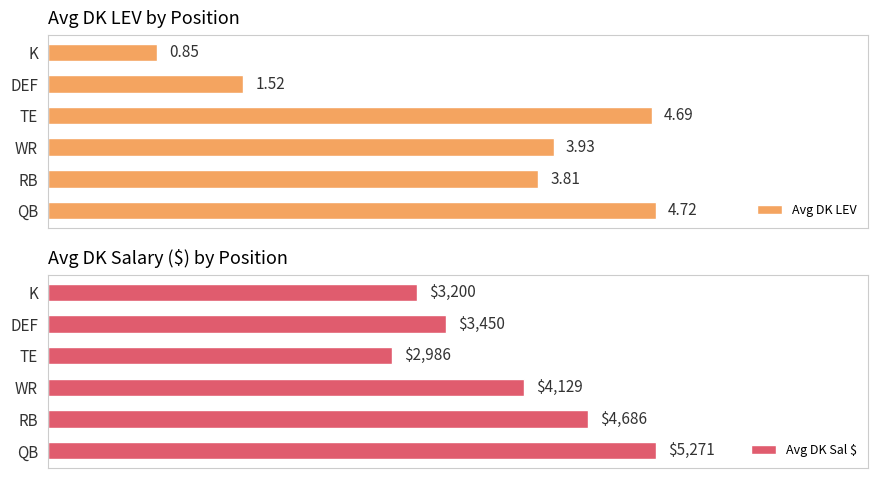

List the labels in order of Avg DK LEV value, smallest first.

K, DEF, RB, WR, TE, QB